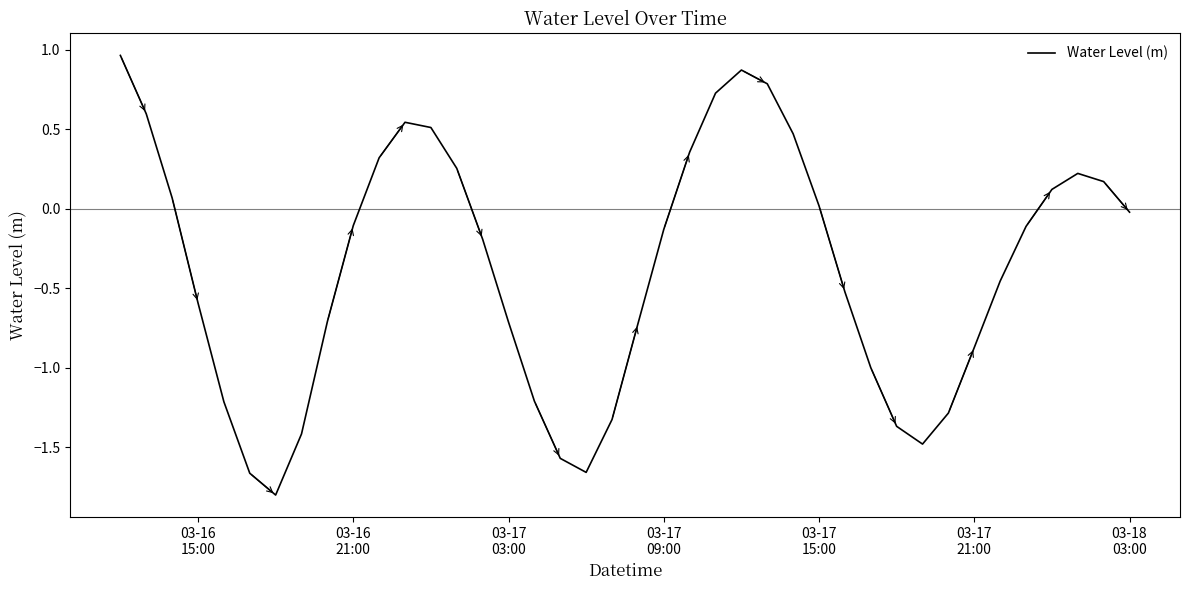

What is the difference between the maximum and minimum values?

2.8